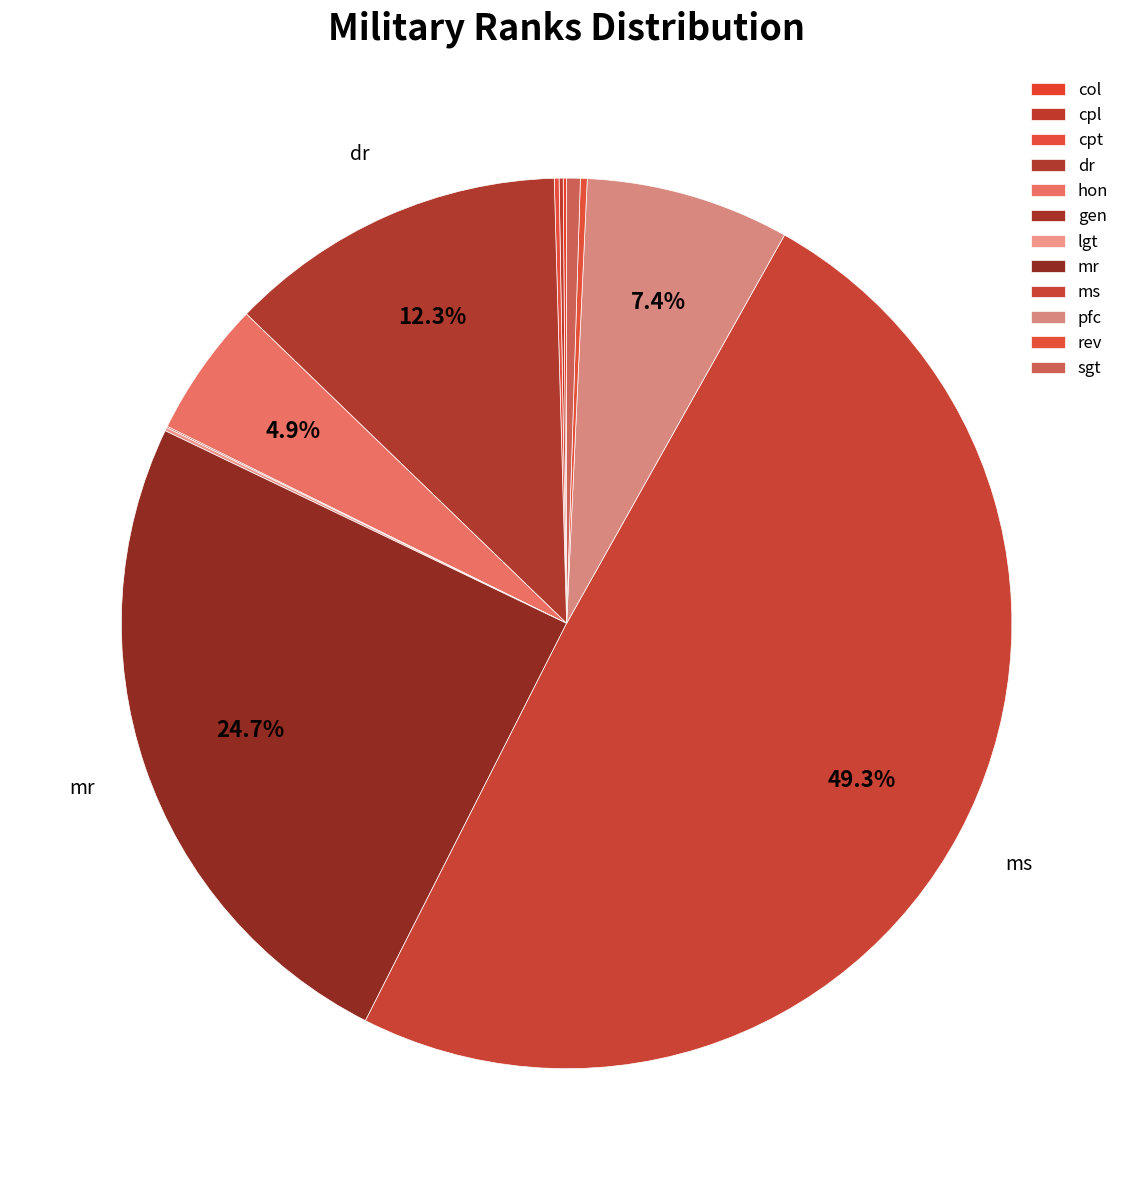

Does any single category account for the majority?

No